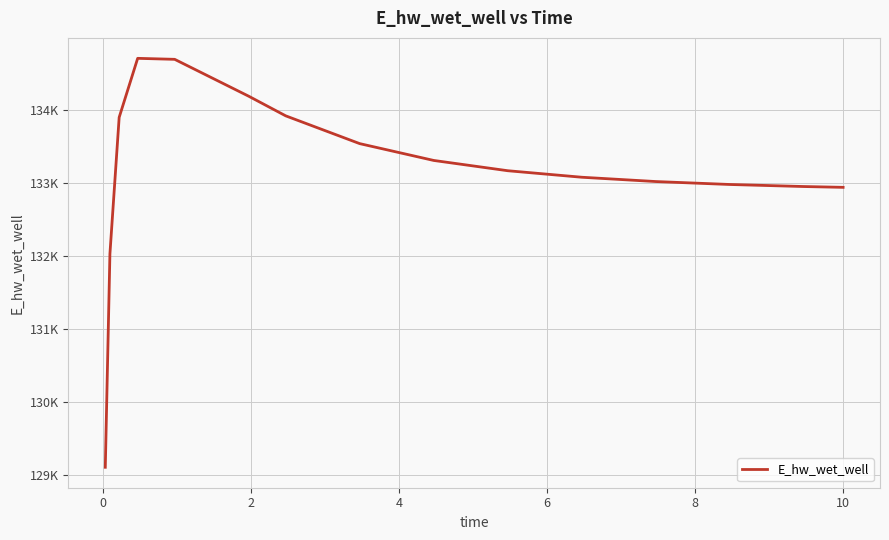

Does the chart display data point markers on the line(s)?

No